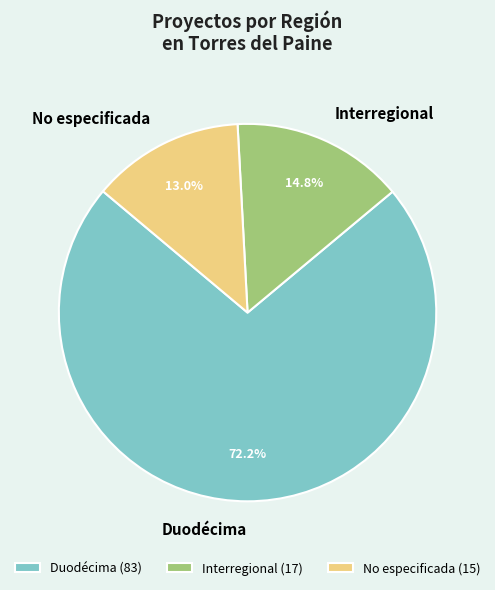

How many slices are in this pie chart?

3